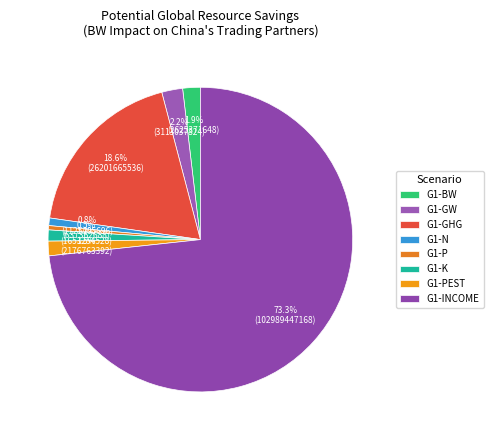

How many segments does this pie chart have?

8